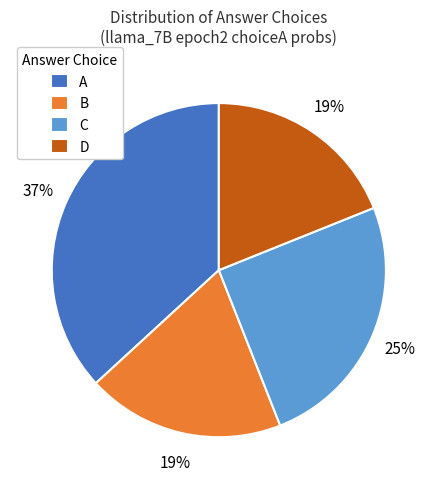

Is there a majority slice in this chart?

No